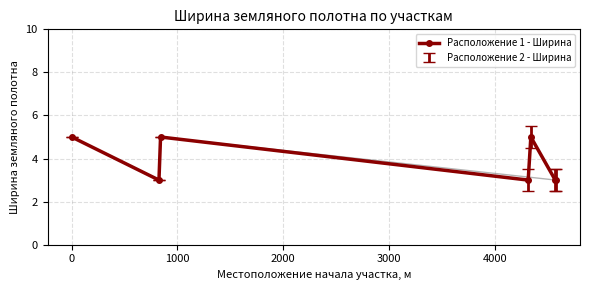

The value at 5000 is 1. True or false?

False